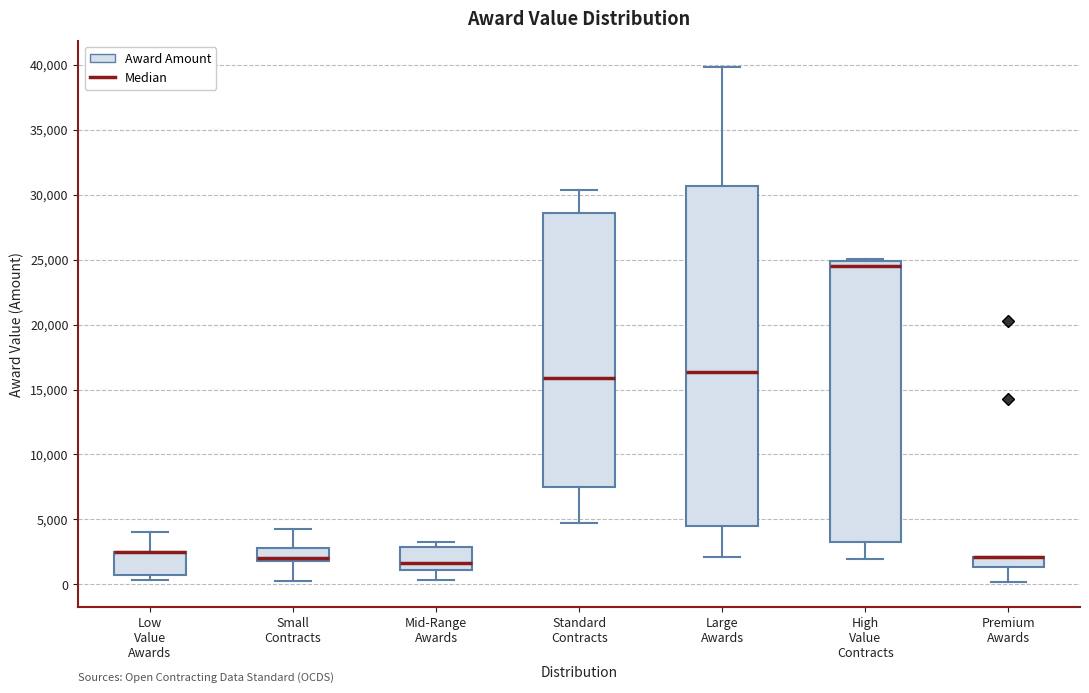

Reading left to right, read every box against the y-axis: the position of its median line, the range the box covers, and the ends of its whiskers. The values are not printed on the chart, so give them approximately, as read against the axis.

Low Value Awards: median 2500 (drawn on the box's upper edge), box 500 to 2500, whiskers 500 (just below the box's lower edge) to 4000
Small Contracts: median 2000 (just above the box's lower edge), box 2000 to 3000, whiskers 500 to 4500
Mid-Range Awards: median 1500, box 1000 to 3000, whiskers 500 to 3500
Standard Contracts: median 16000, box 7500 to 28500, whiskers 5000 to 30500
Large Awards: median 16500, box 4500 to 30500, whiskers 2000 to 40000
High Value Contracts: median 24500, box 3500 to 25000, whiskers 2000 to 25000 (just above the box's upper edge)
Premium Awards: median 2000 (drawn on the box's upper edge), box 1500 to 2000, whiskers 0 to 2000